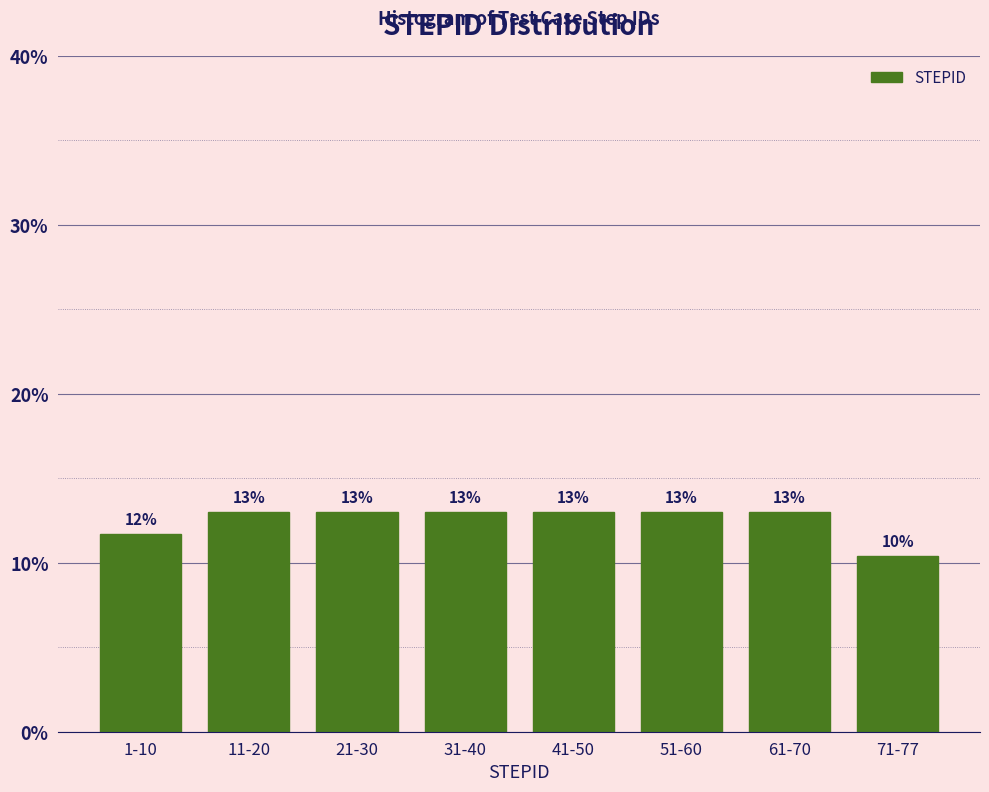

The value at 21-30 is 20.1. True or false?

False